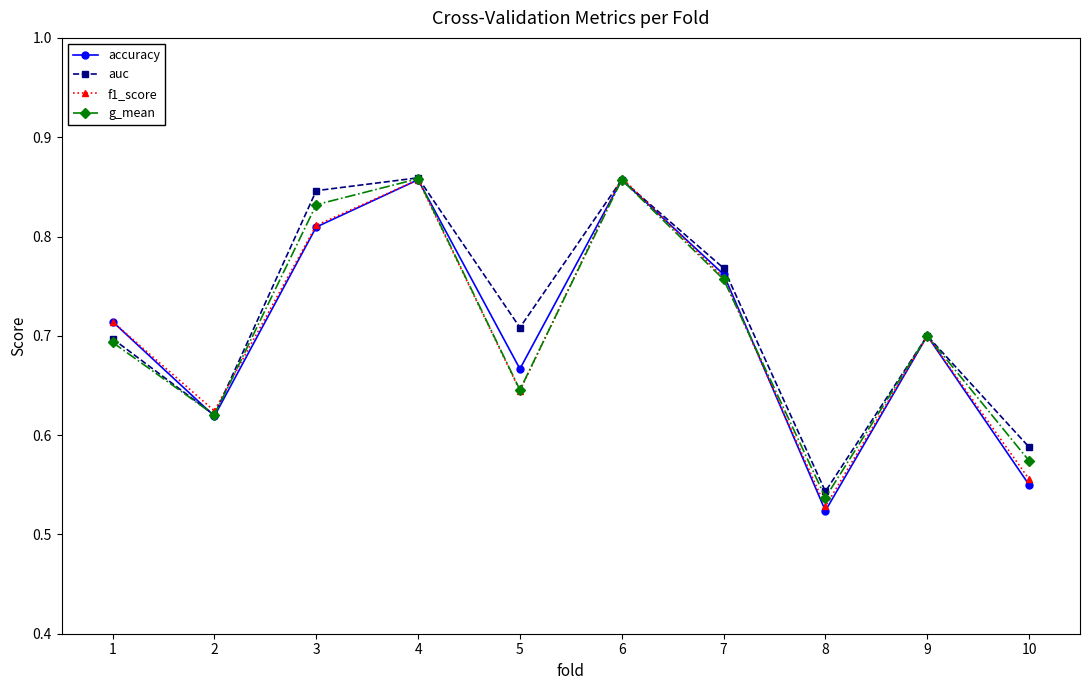

Count the g_mean values in the range 0 to 1.

10